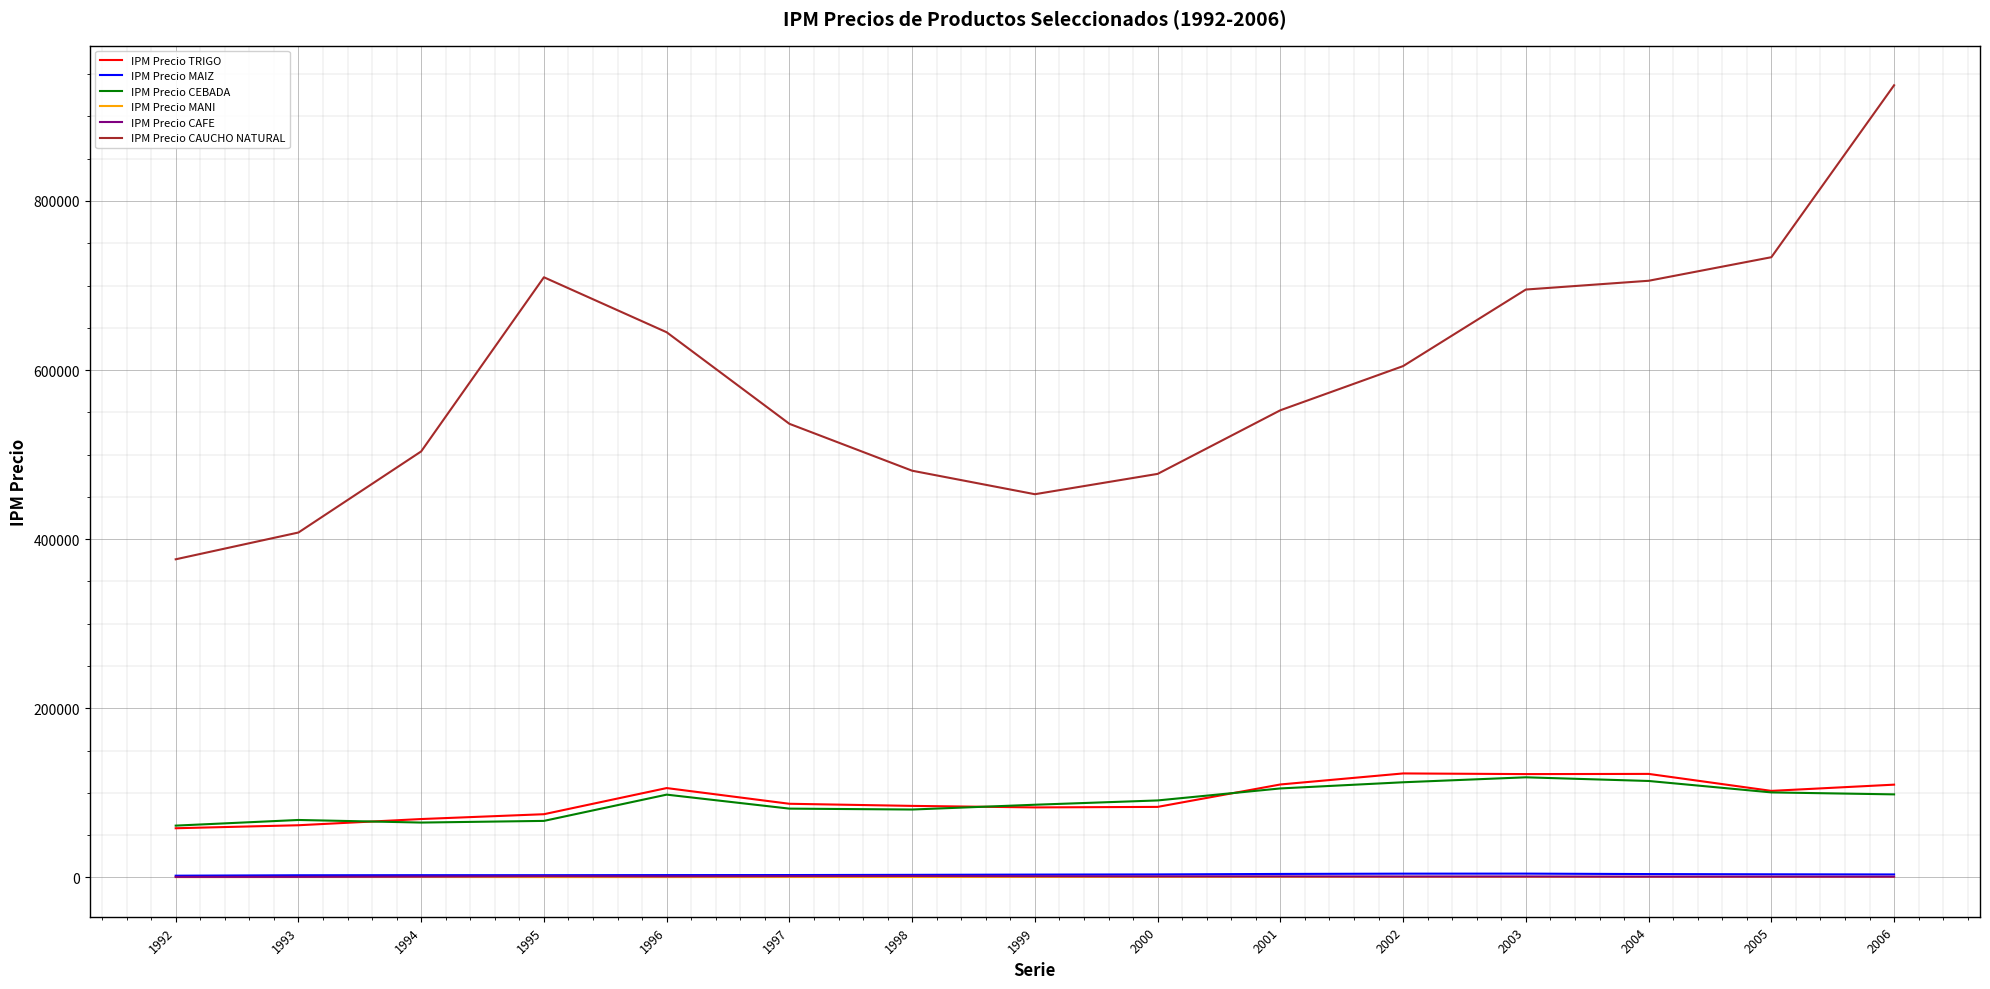

What is the highest value of the IPM Precio CAUCHO NATURAL series?

936873.0